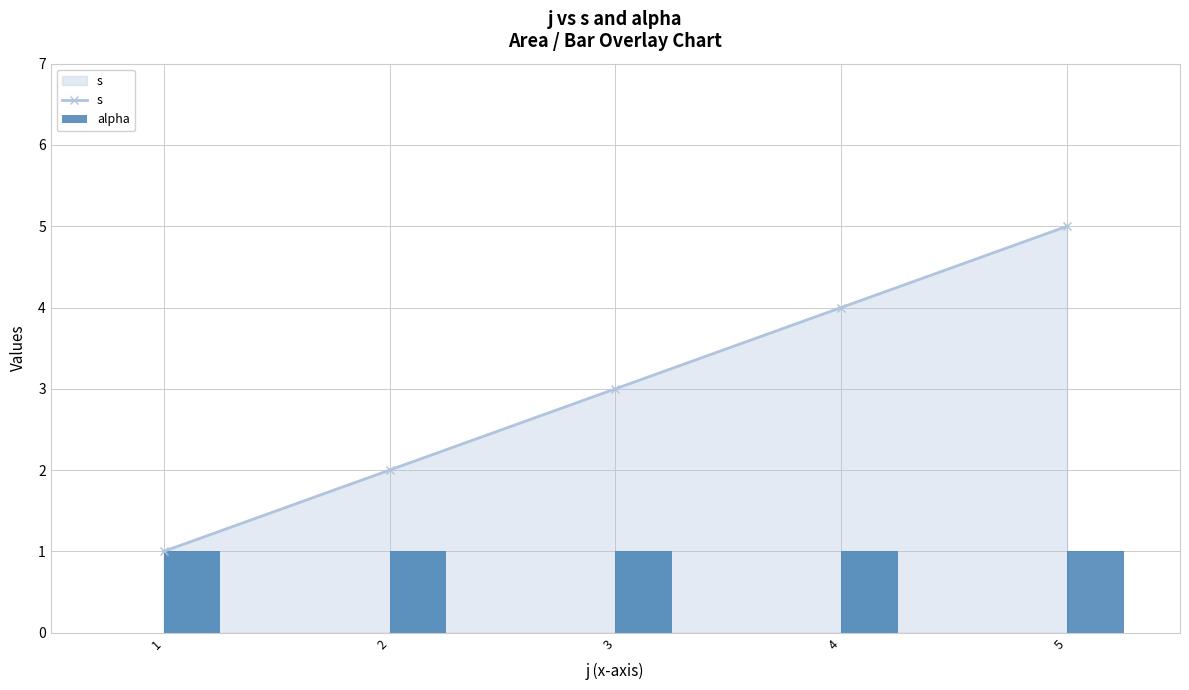

What is the maximum value for alpha?

1